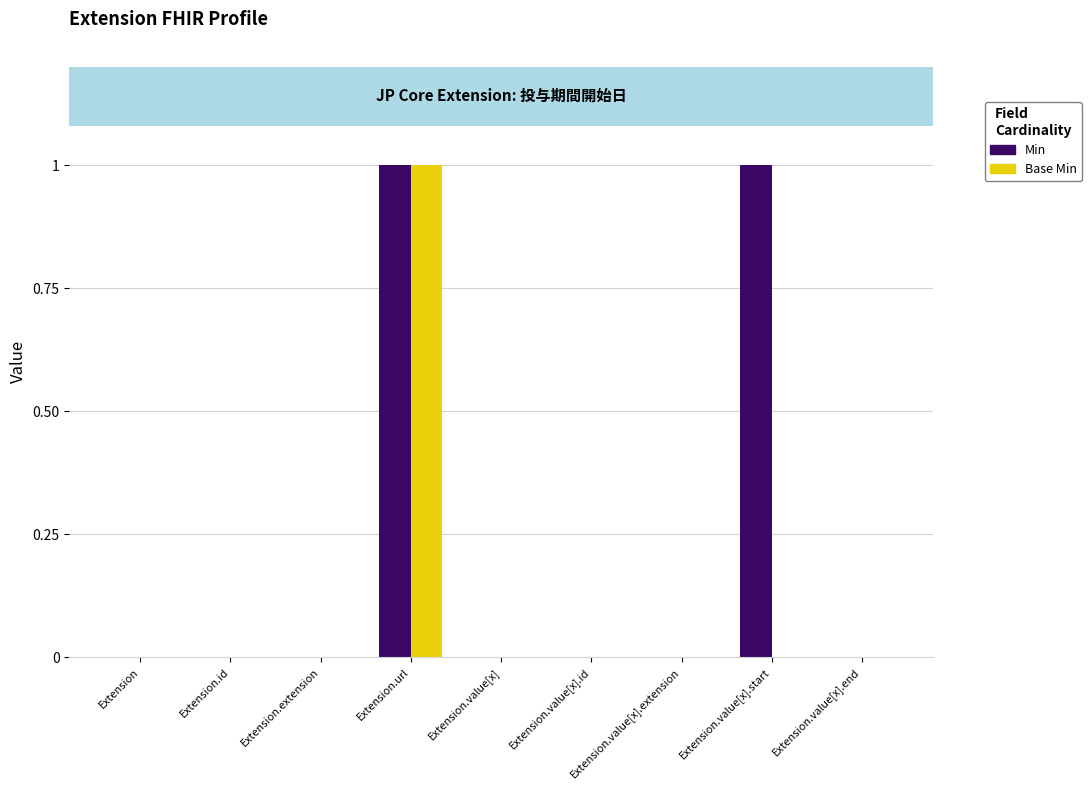

True or false: Base Min has a value of -1 at Extension.

False